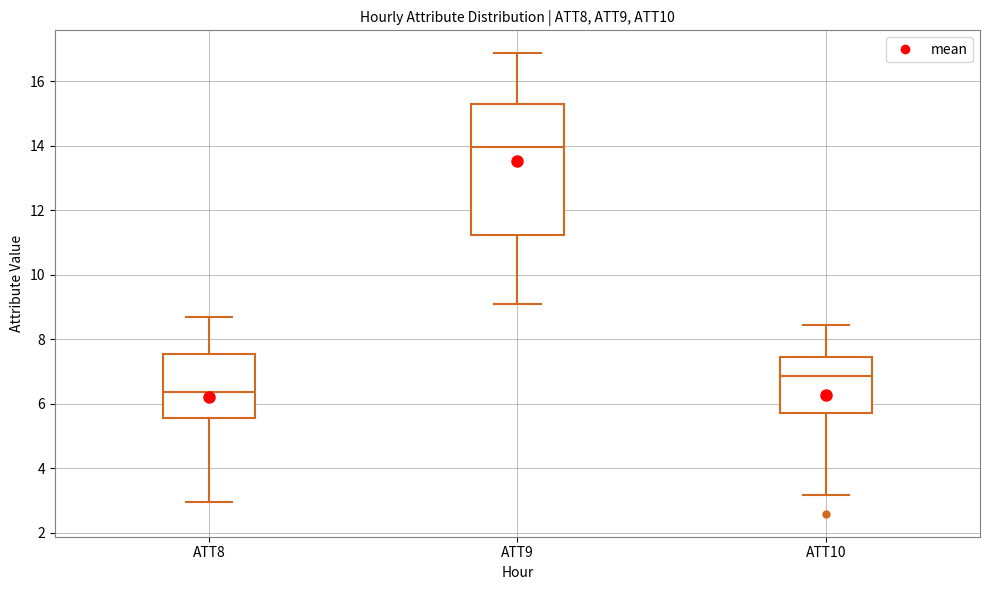

Where is the lower edge of the box for ATT8 on the y-axis? The values are not printed on the chart, so give them approximately, as read against the axis.

5.6